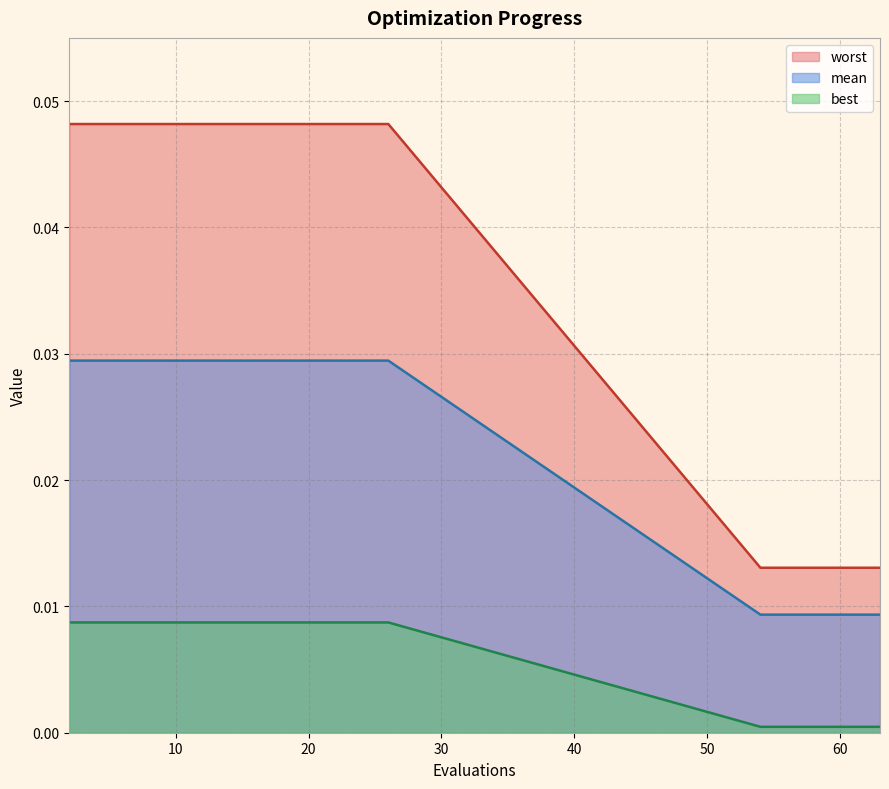

How many mean values are between 0 and 1?

20